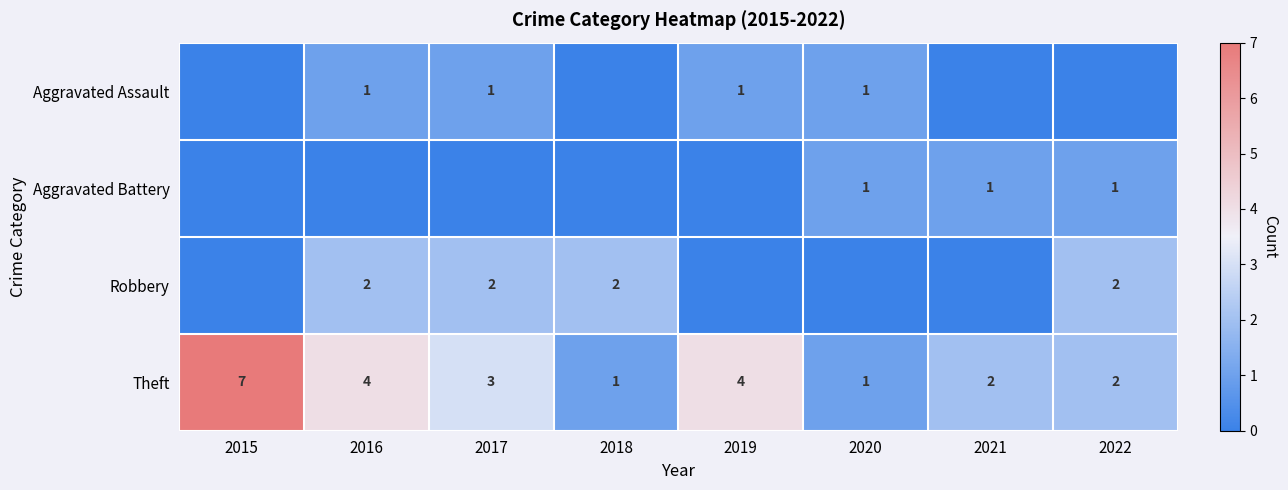

Which series has the largest range (max minus min)?

Theft